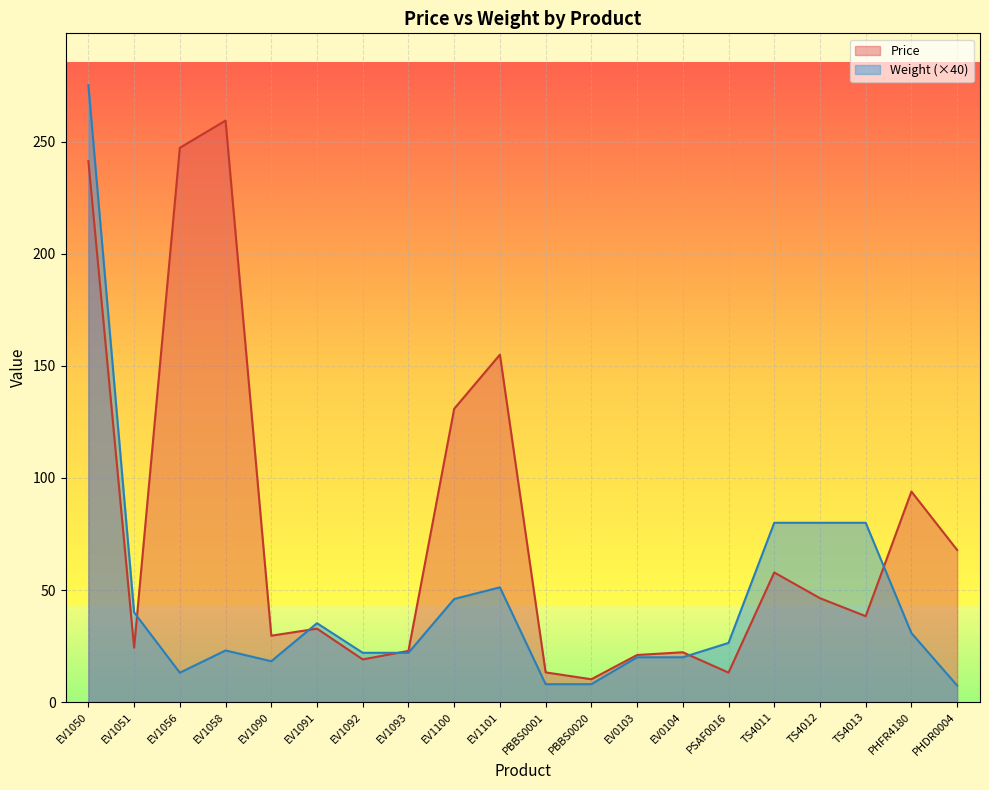

Where is the first local maximum for Weight?

EV1058